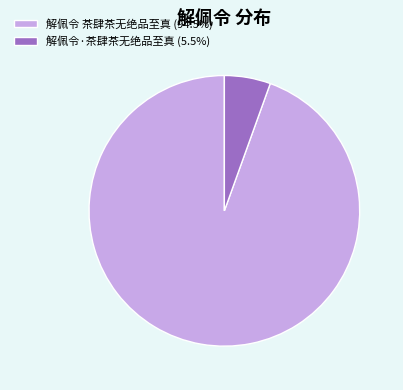

How many slices are in this pie chart?

2